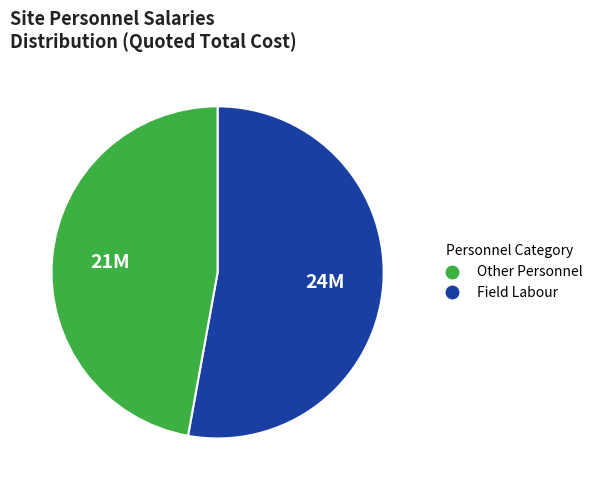

Does any single category account for the majority?

Yes